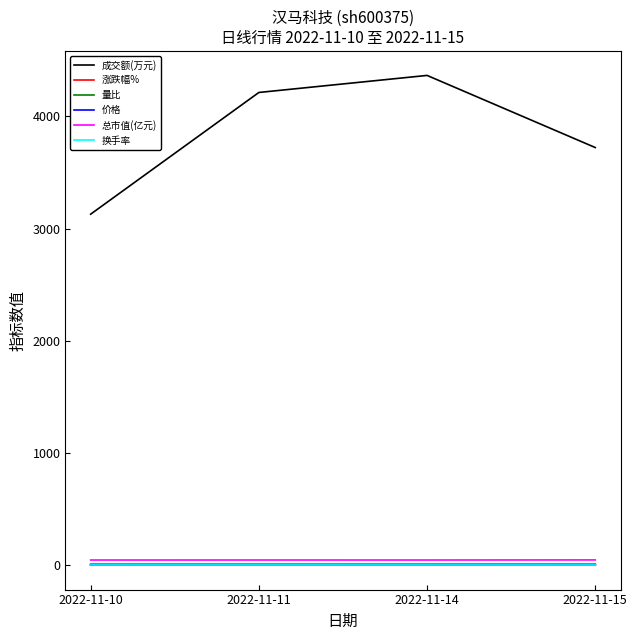

The 总市值(亿元) series shows 45.8 at 2022-11-15. True or false?

True